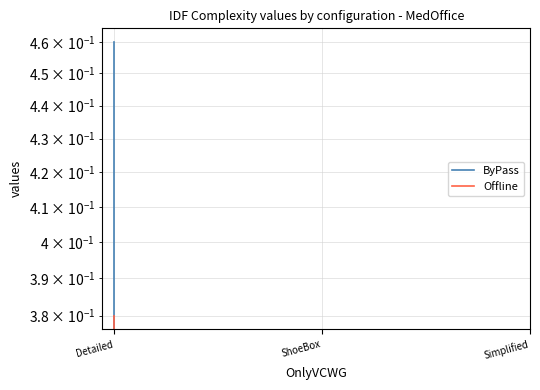

Does the chart display data point markers on the line(s)?

No